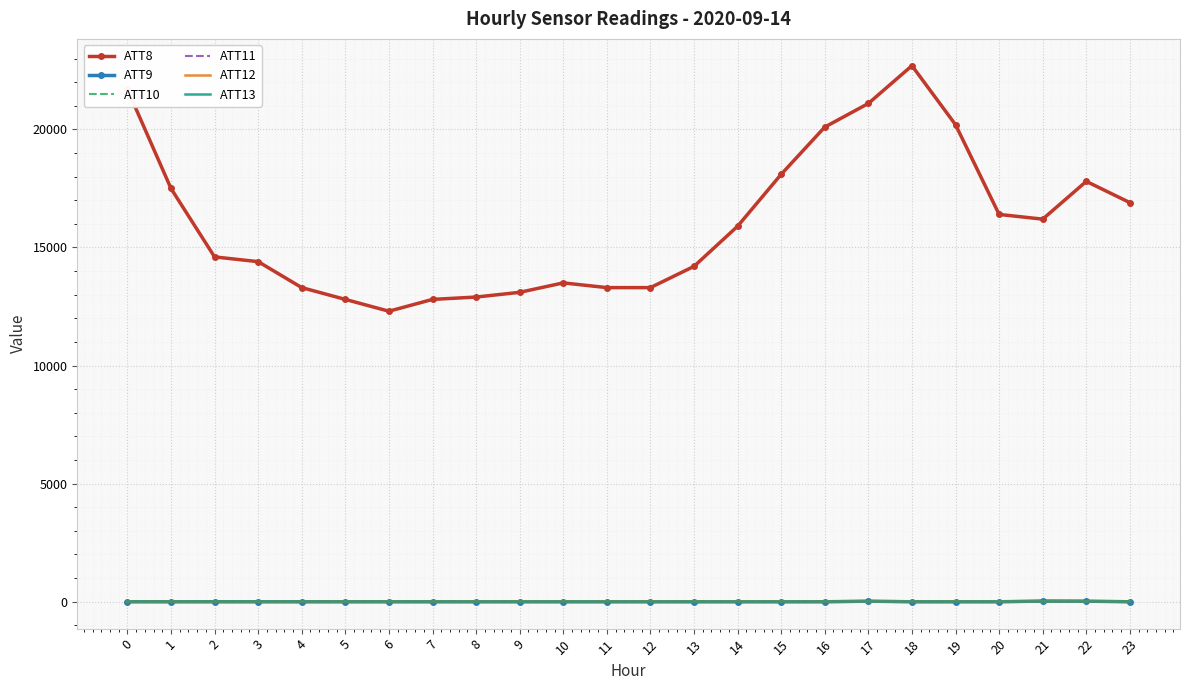

True or false: ATT13 has more than 0 points higher than both neighbors.

True